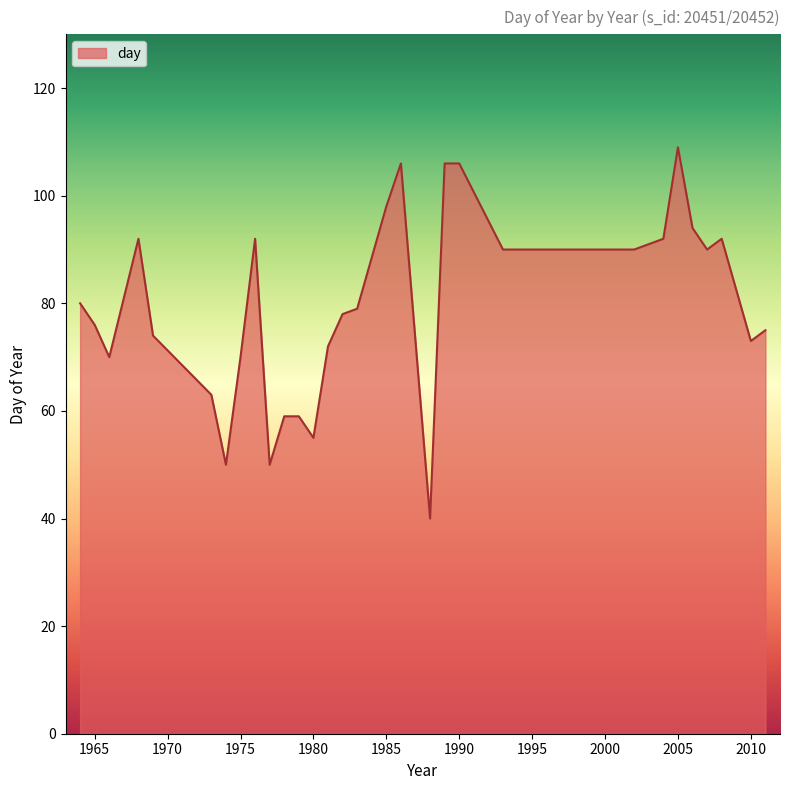

What is the minimum value shown in the chart?

40